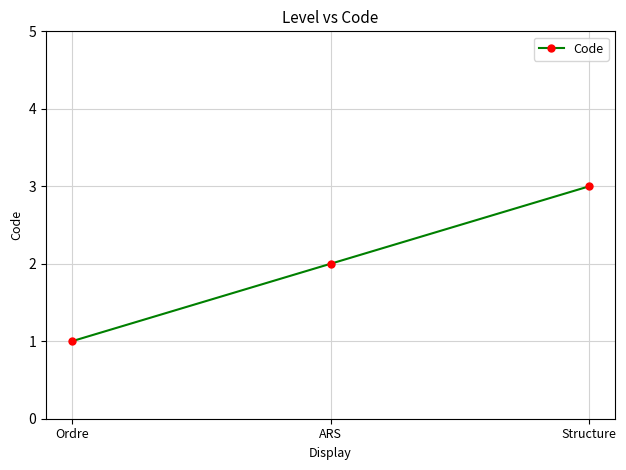

What is the ratio of the value at ARS to the value at Structure?

0.7